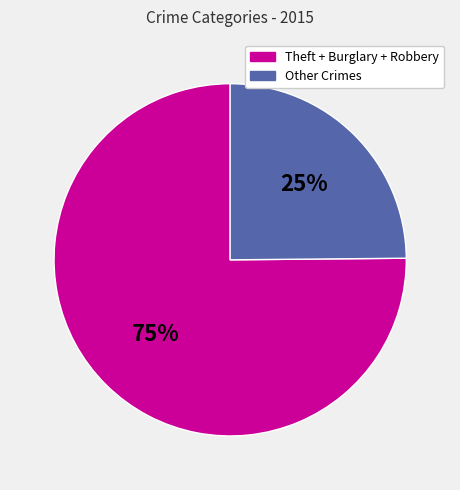

To the nearest percent, what is the average slice percentage?

50%